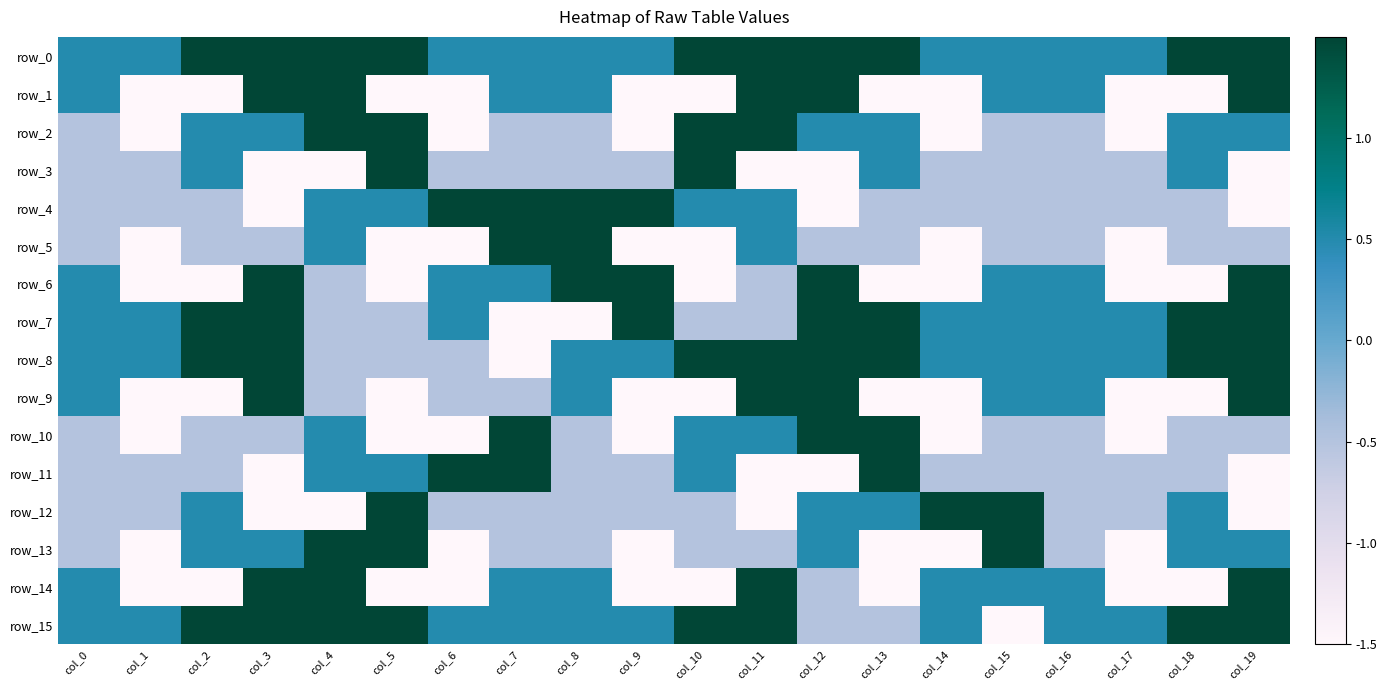

Between col_15 and col_10, which is larger?

col_10